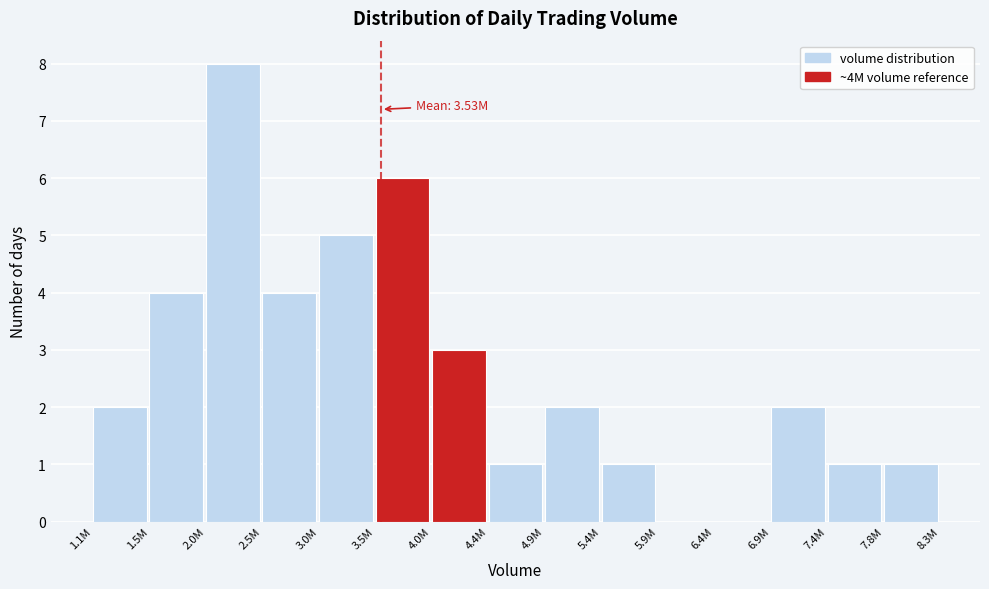

Reading right to left, what are all the values shown in this chart?

7.8M=1	7.4M=1	6.9M=2	6.4M=0	5.9M=0	5.4M=1	4.9M=2	4.4M=1	4.0M=3	3.5M=6	3.0M=5	2.5M=4	2.0M=8	1.5M=4	1.1M=2